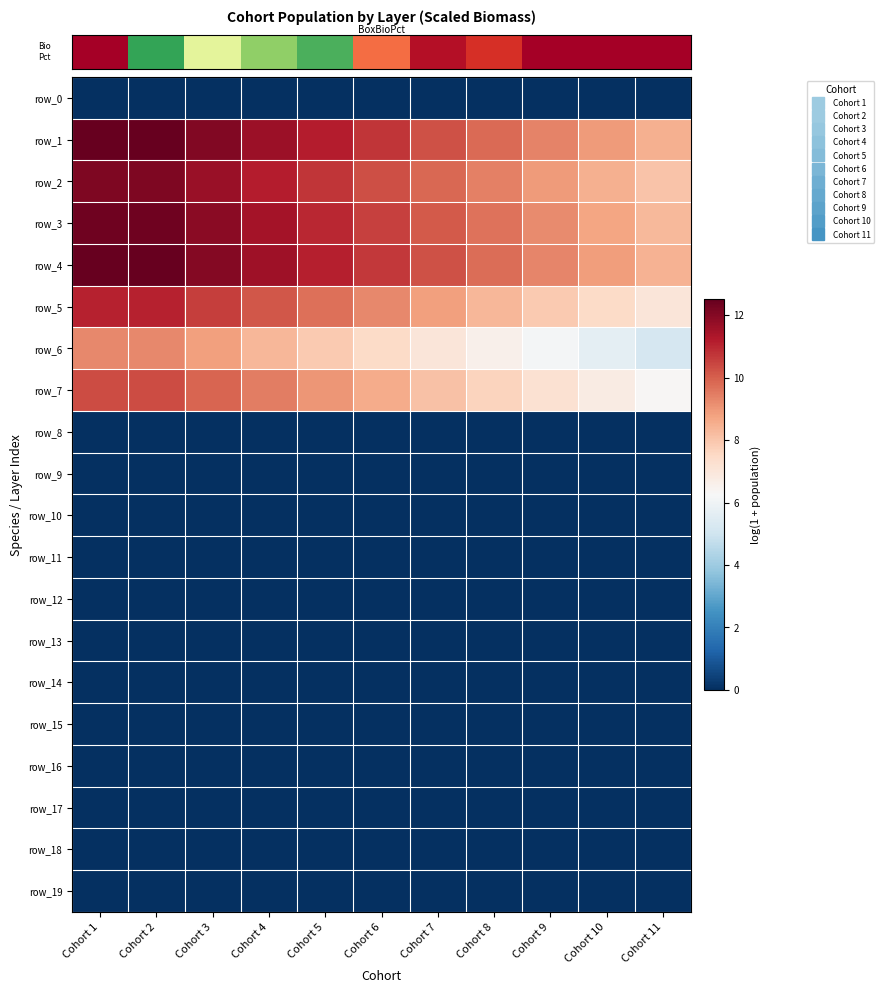

What is the maximum value shown in the chart?

12.5